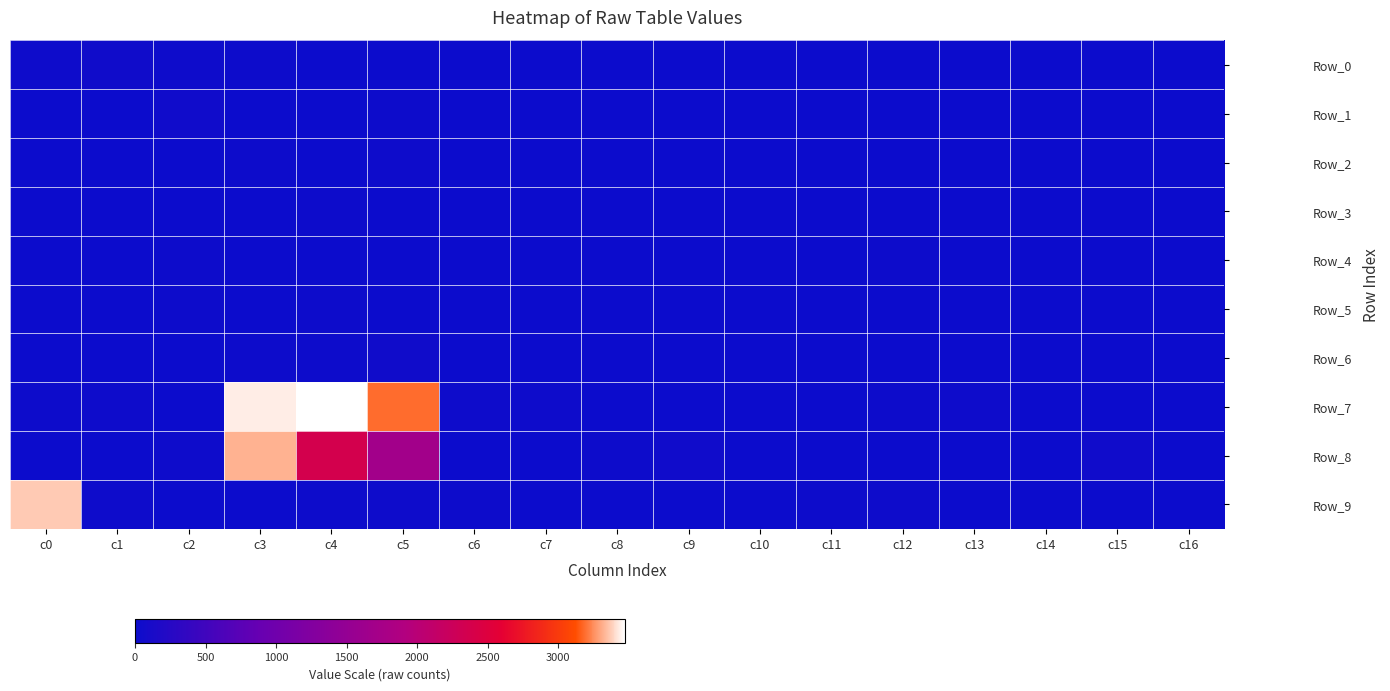

Which series changed the most between c6 and c16?

Row_7